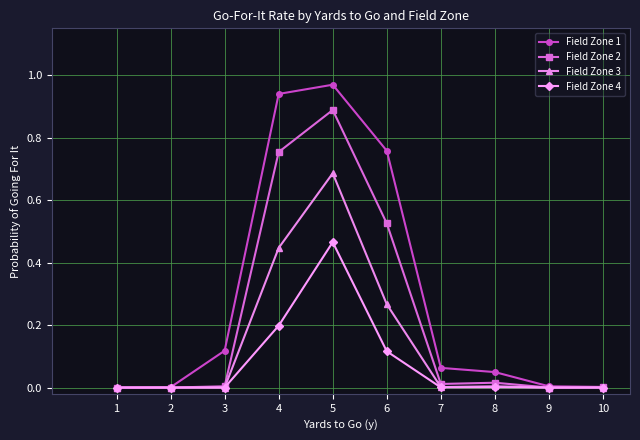

Where is the first local maximum for Field Zone 1?

5